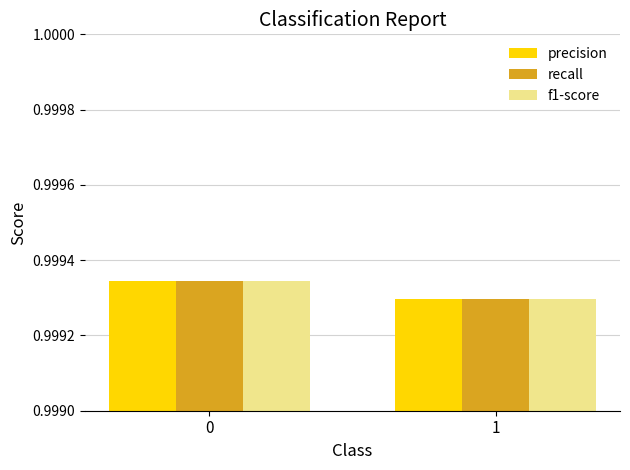

The value of precision at 1 is 0.4. True or false?

False